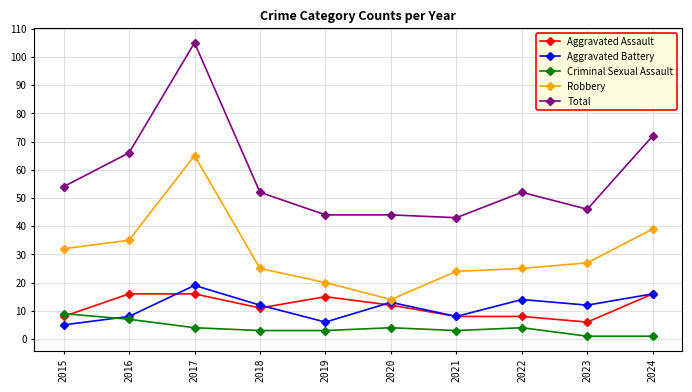

At which category does Robbery reach its first local valley?

2020